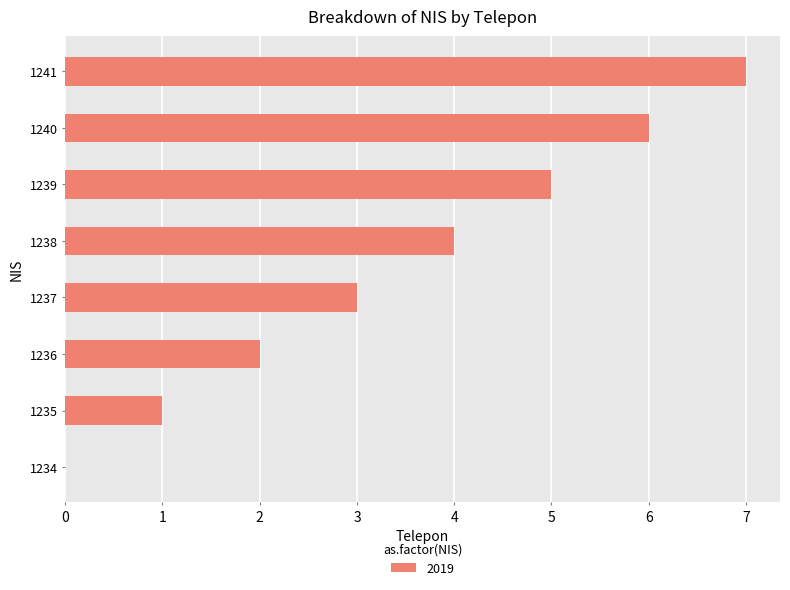

How many series are shown in this chart?

1